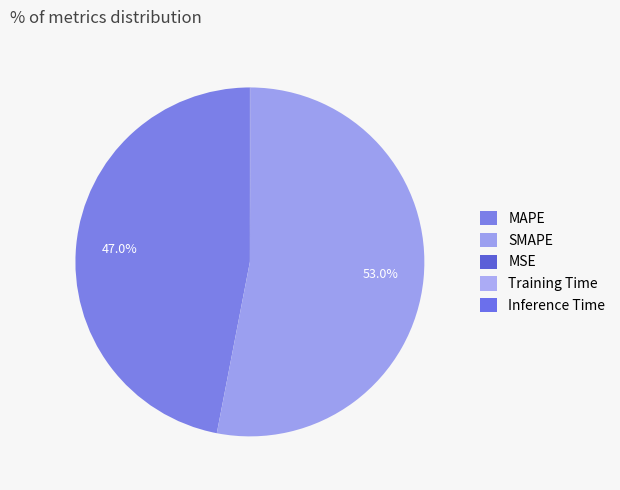

Which slice represents more than half of the pie?

SMAPE